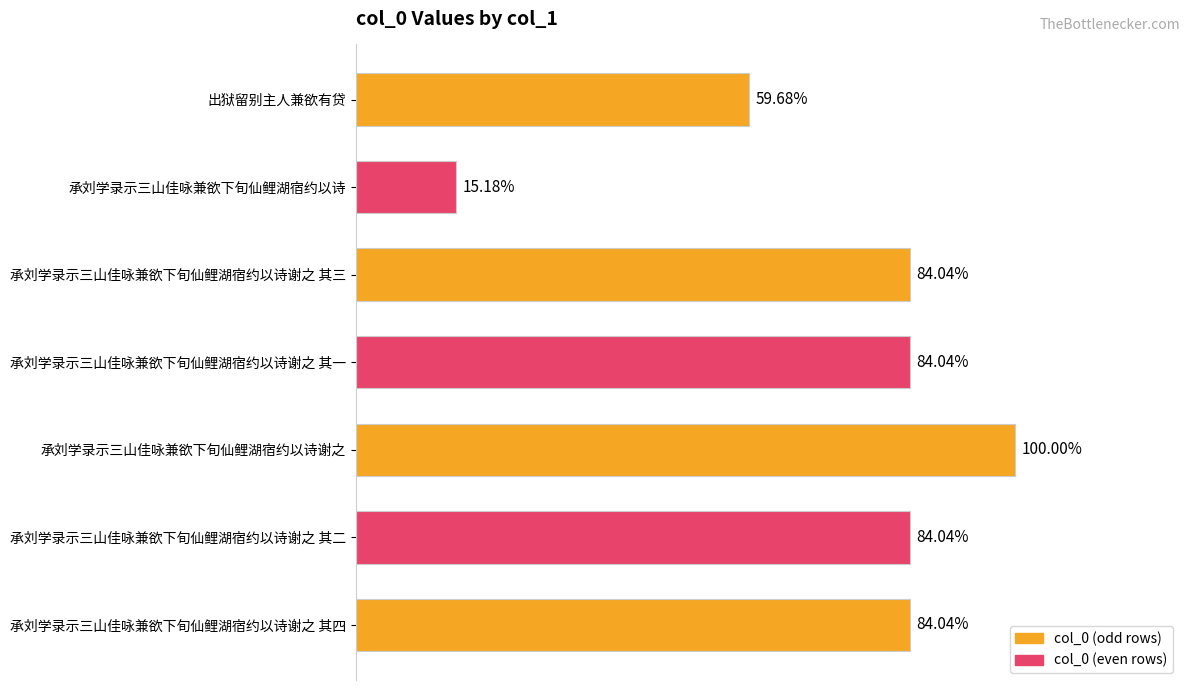

What is the change in value from 承刘学录示三山佳咏兼欲下旬仙鲤湖宿约以诗 to 承刘学录示三山佳咏兼欲下旬仙鲤湖宿约以诗谢之 其一?

+770777